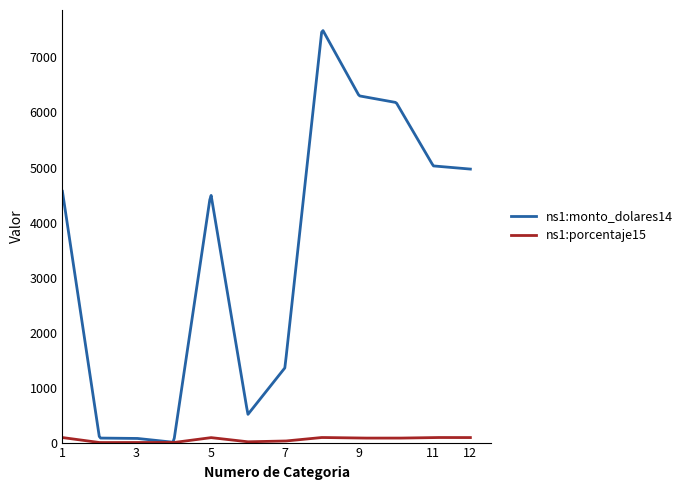

Which series has the widest spread of values?

ns1:monto_dolares14